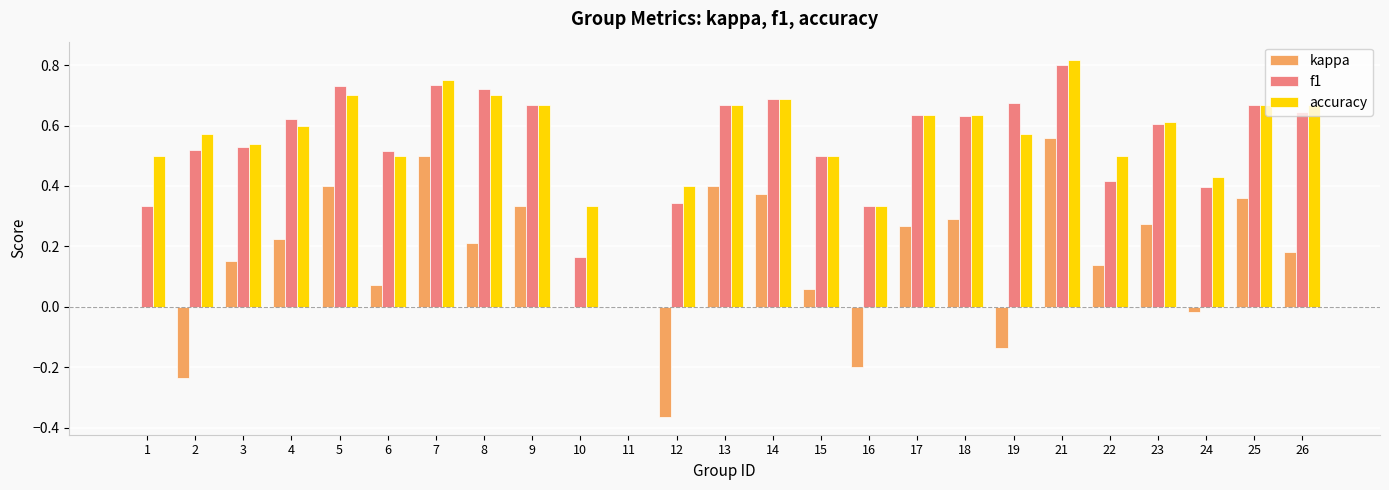

What is the sum of all f1 values?

13.5